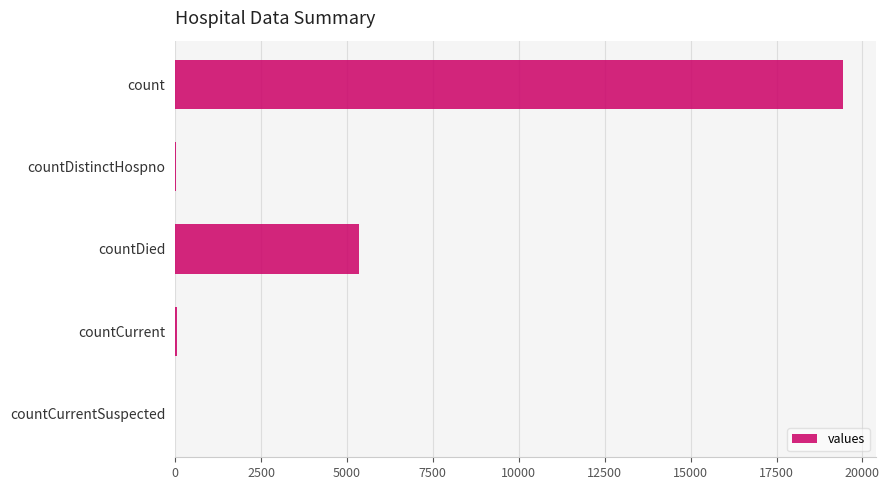

Is it true that the value at countDied is 9173?

False